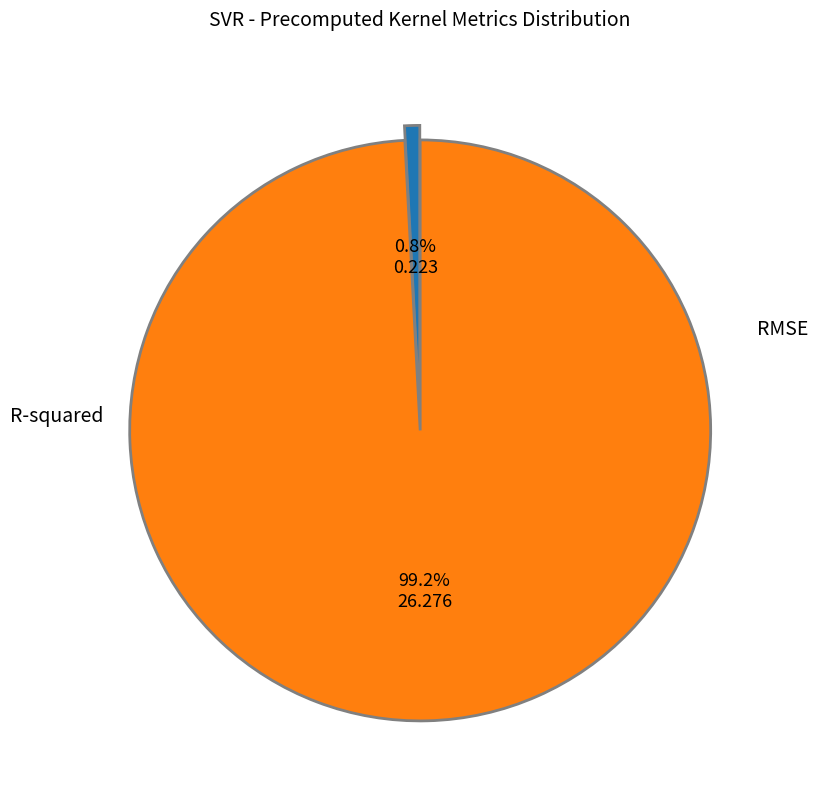

What portion of the pie excludes R-squared?

99.2%